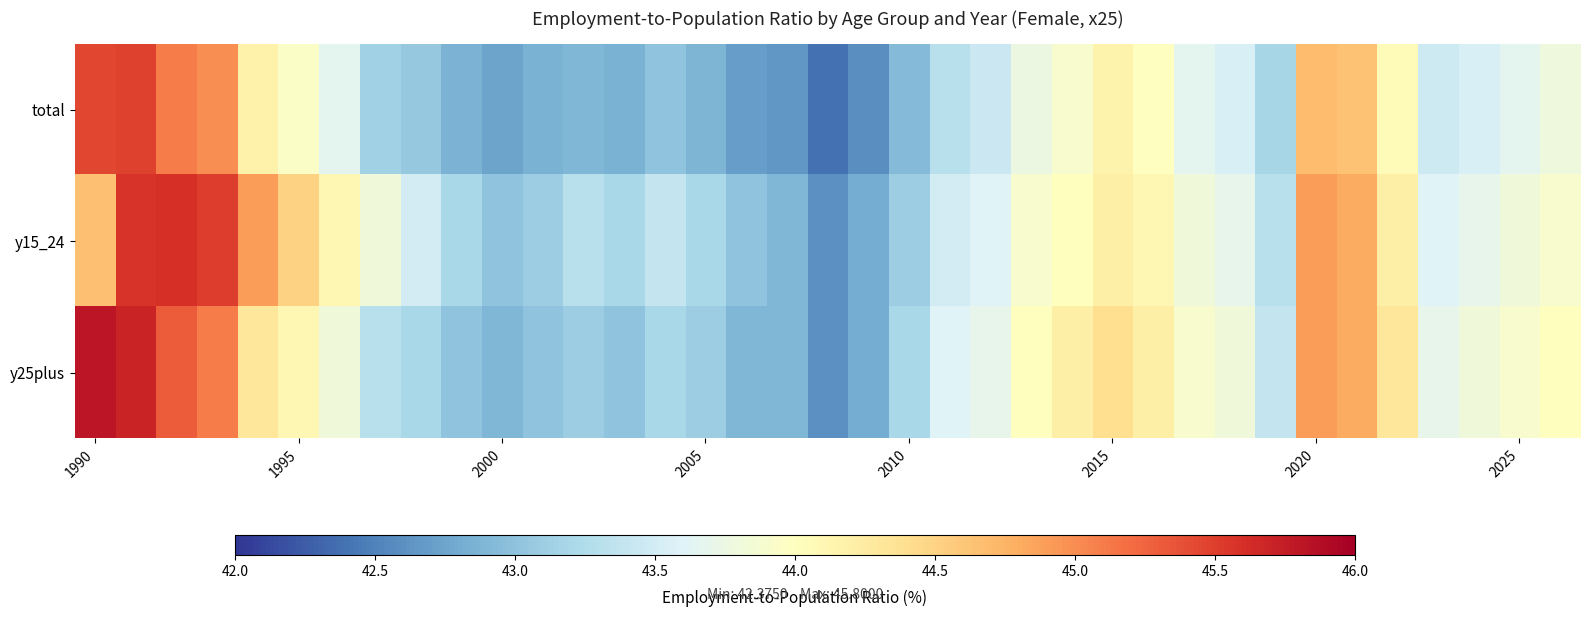

Which series has the largest range (max minus min)?

y25plus